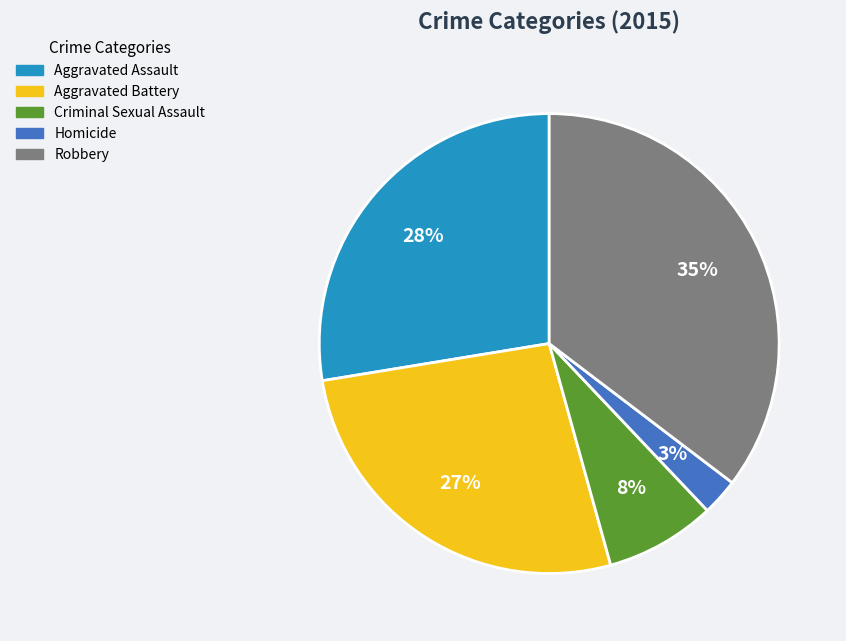

The Robbery slice represents 48% of the pie. True or false?

False